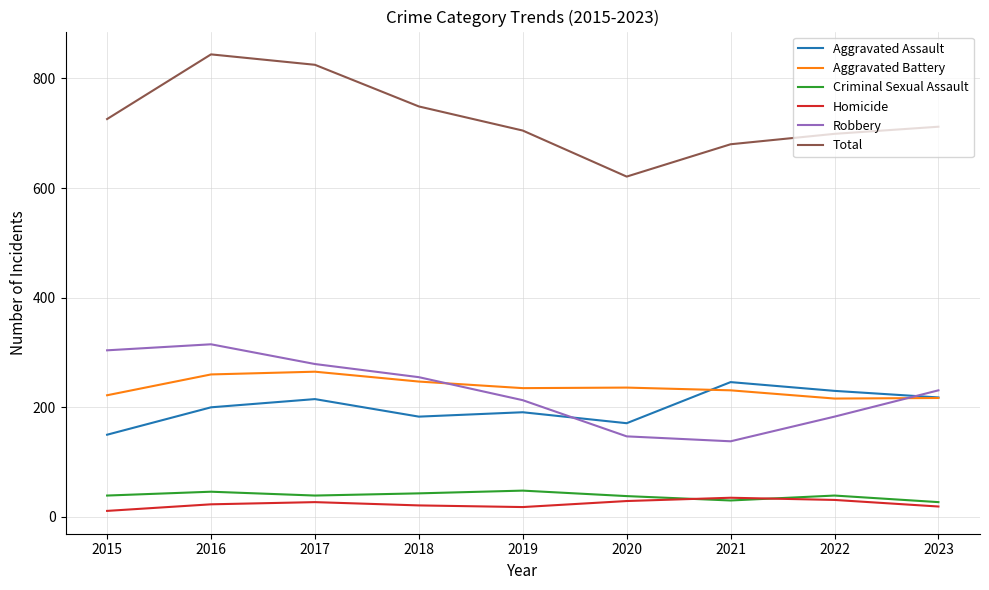

True or false: Homicide has more than 1 points higher than both neighbors.

True